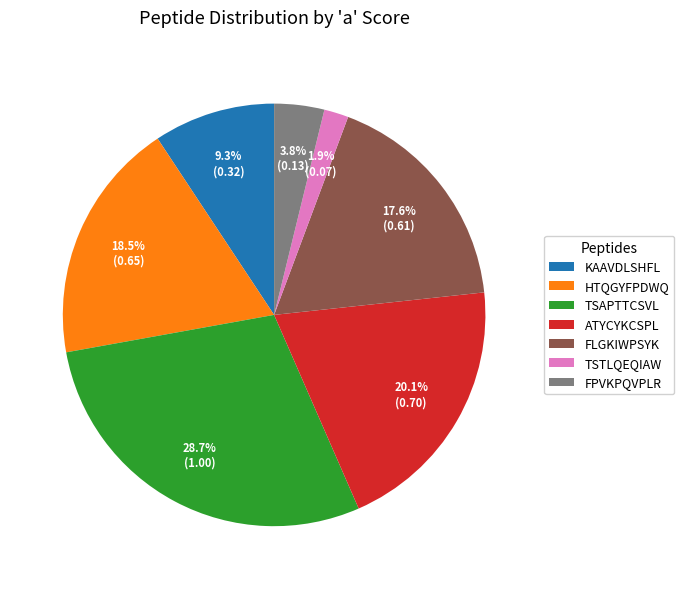

Which has a higher value, HTQGYFPDWQ or FLGKIWPSYK?

HTQGYFPDWQ